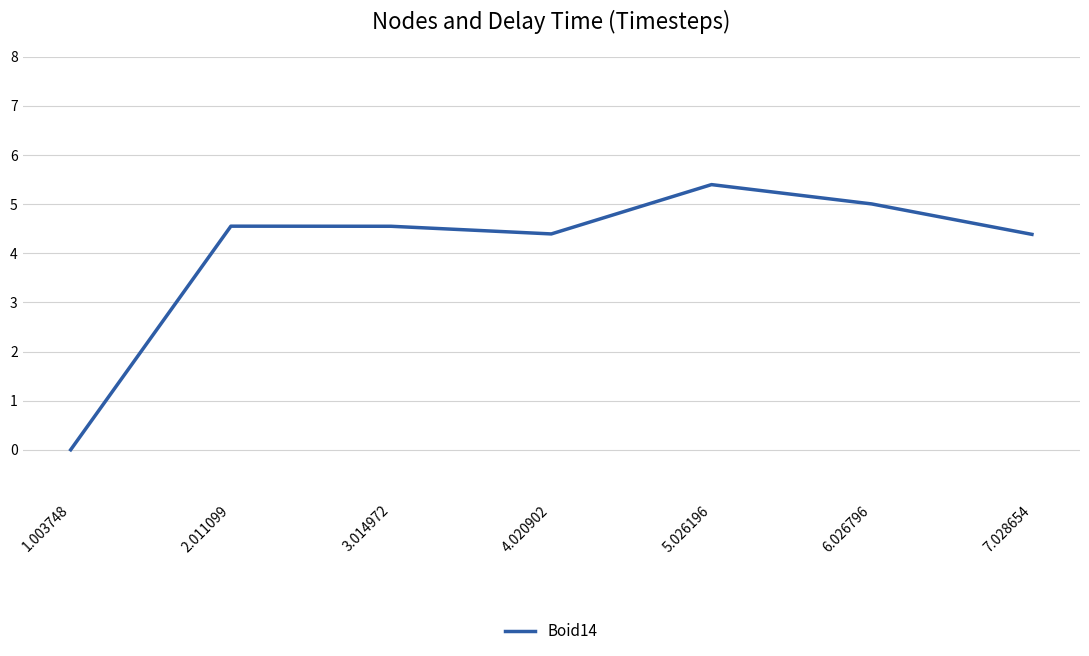

How many interior local peaks (higher than both neighbors) does the data have?

2